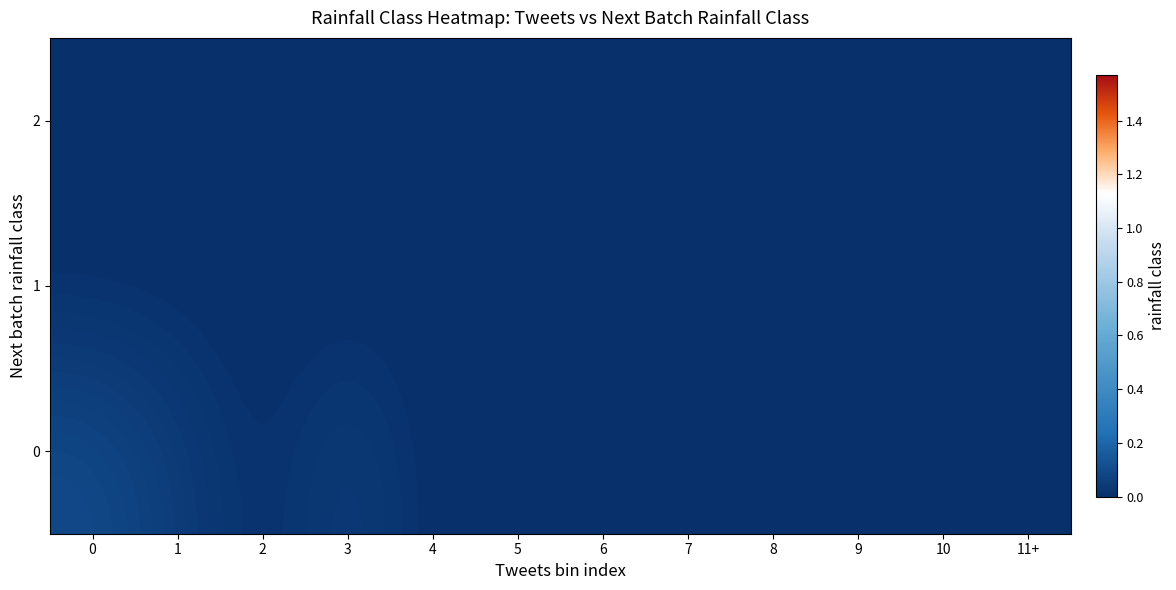

Reading right to left, transcribe all the data shown in this chart.

0: 11+=0.0	10=0.0	9=0.0	8=0.0	7=0.0	6=0.0	5=0.0	4=0.0	3=0.1	2=0.0	1=0.0	0=0.1
1: 11+=0.0	10=0.0	9=0.0	8=0.0	7=0.0	6=0.0	5=0.0	4=0.0	3=0.0	2=0.0	1=0.0	0=0.0
2: 11+=0.0	10=0.0	9=0.0	8=0.0	7=0.0	6=0.0	5=0.0	4=0.0	3=0.0	2=0.0	1=0.0	0=0.0